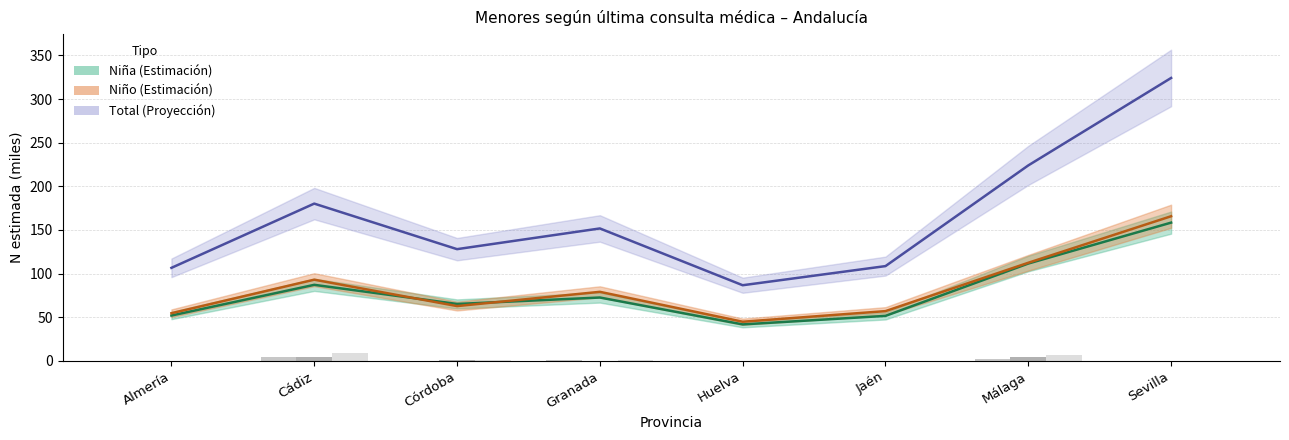

The Niño Sí (n) series shows 0.0 at Almería. True or false?

True